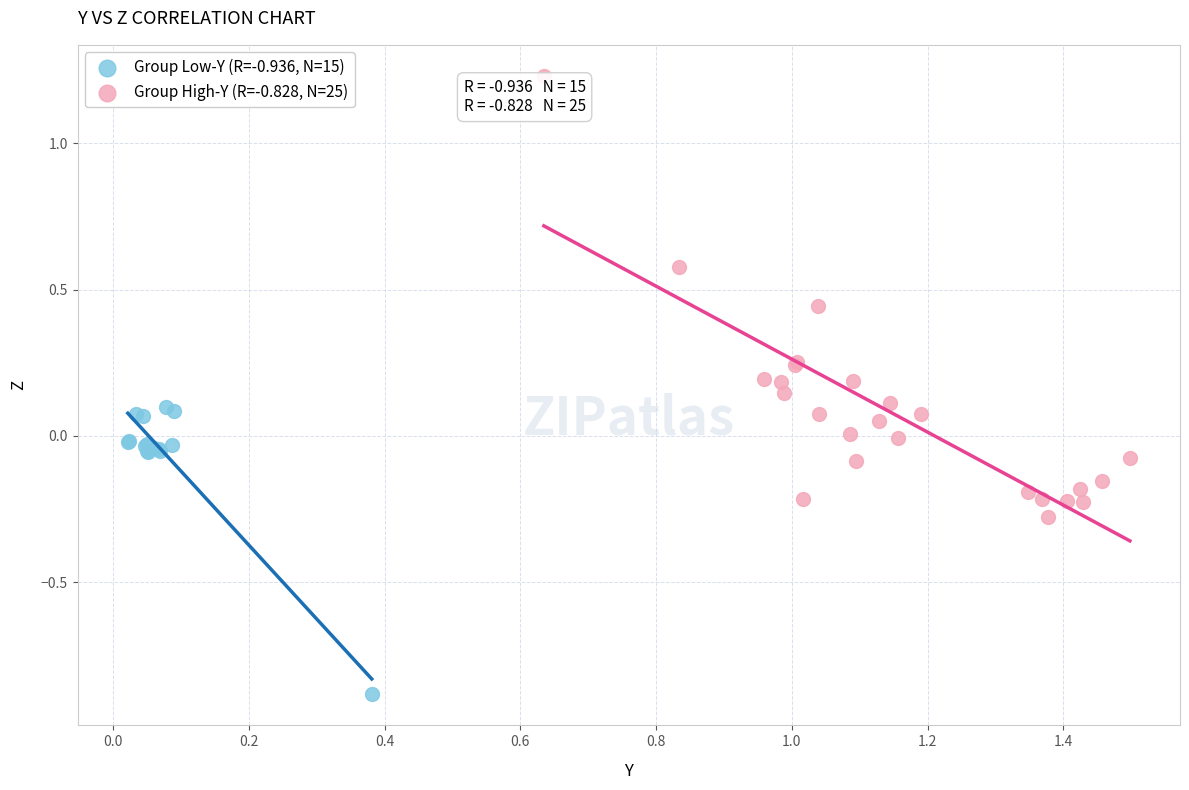

Which series reaches the minimum Y coordinate?

Group Low-Y (R=-0.936, N=15)